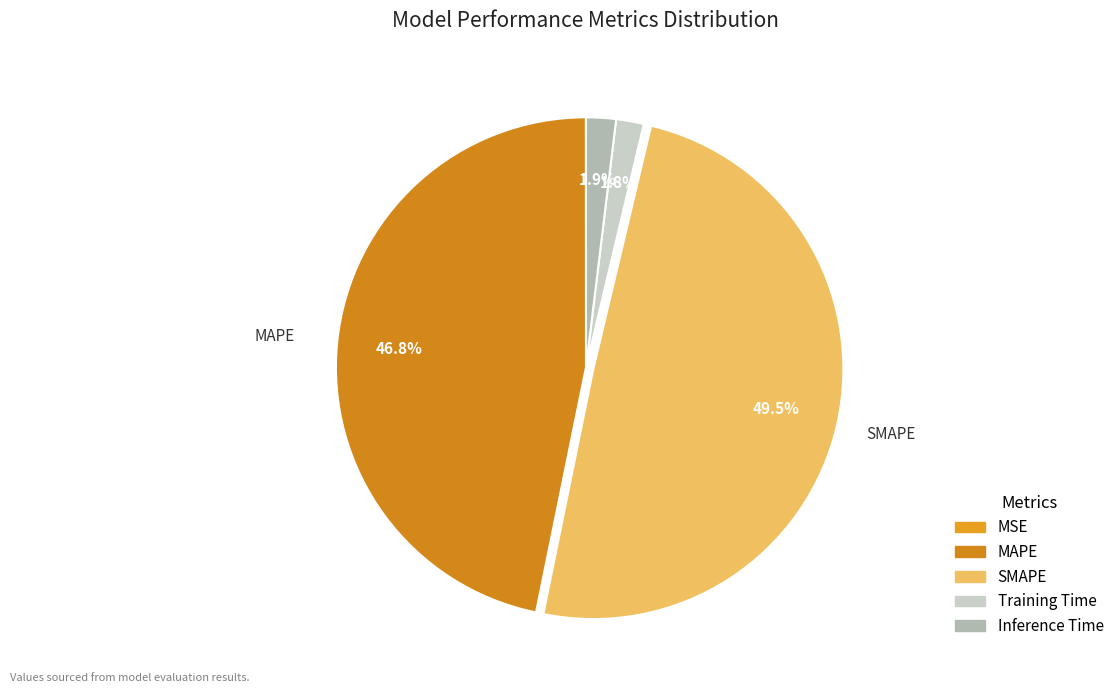

What percentage is the Training Time slice, to the nearest percent?

2%